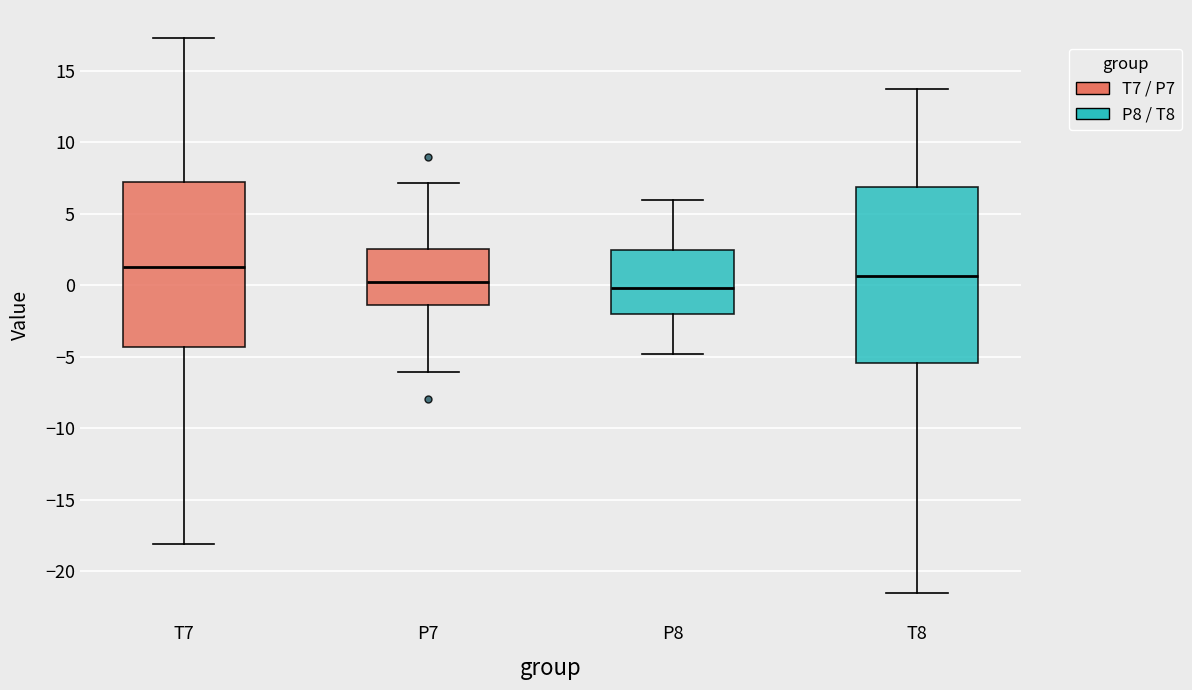

Which box is the tallest, from its lower edge to its upper edge?

T8